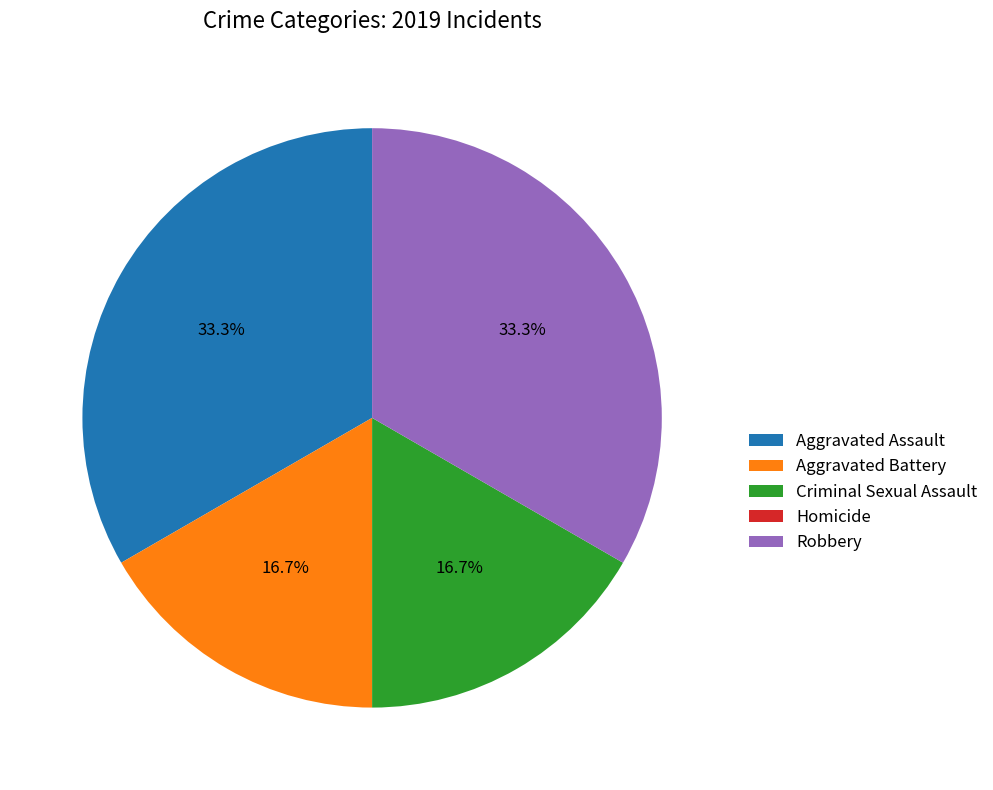

To the nearest percent, what percentage of the pie is Robbery?

33%